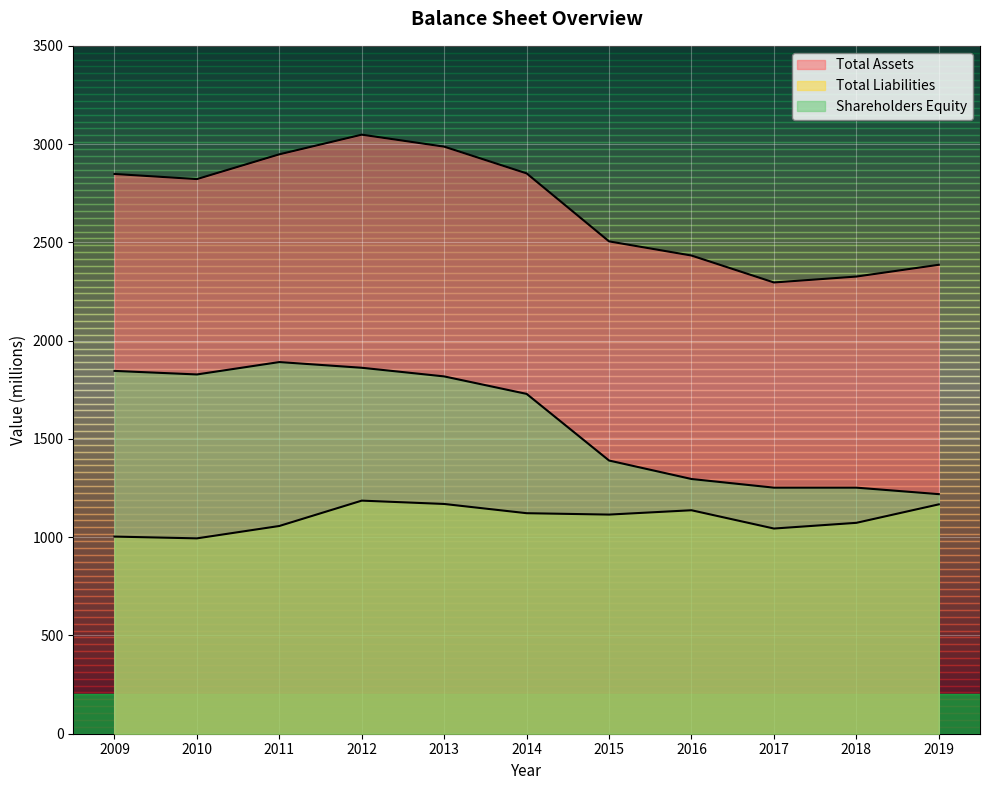

What is the difference between the maximum and second lowest values in the Total Assets series?

722